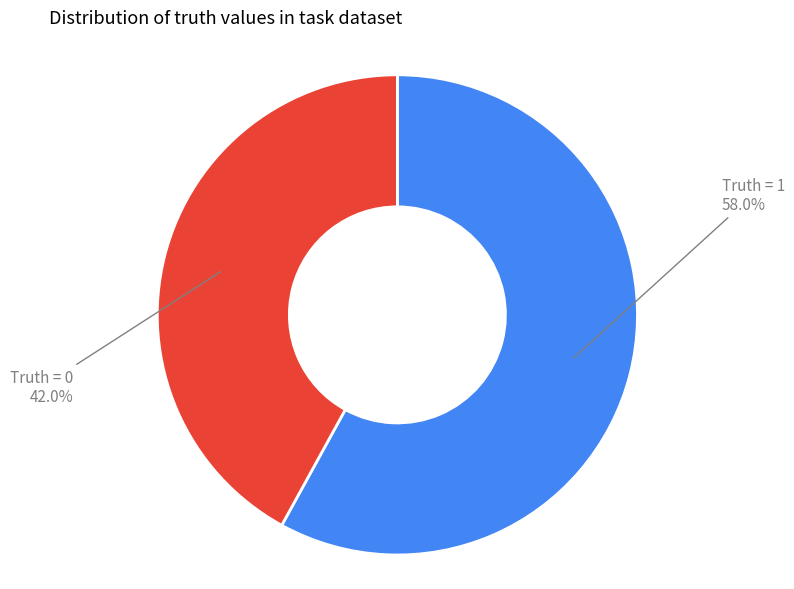

Is the sum of Truth = 0 and Truth = 1 greater than half?

Yes